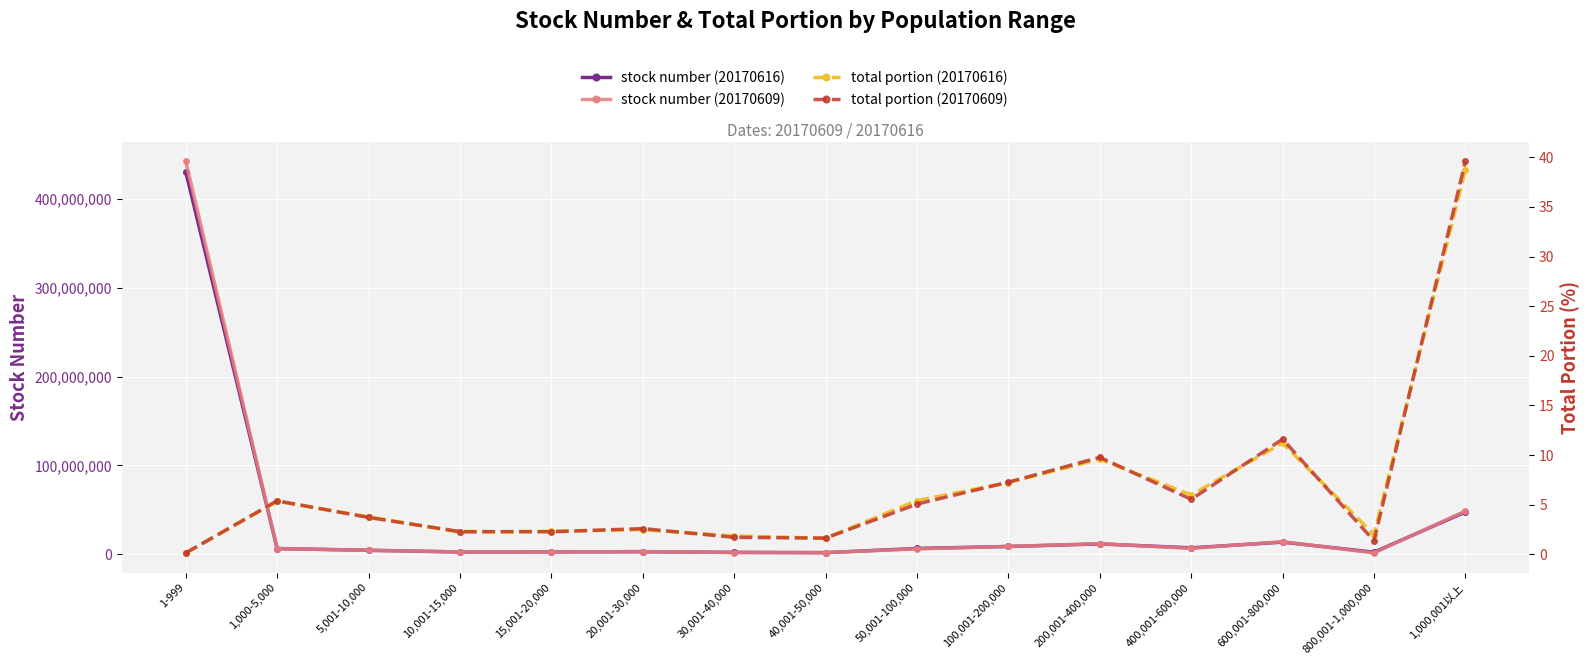

Rank the series by their maximum value, from lowest to highest.

total portion (20170616), total portion (20170609), stock number (20170616), stock number (20170609)